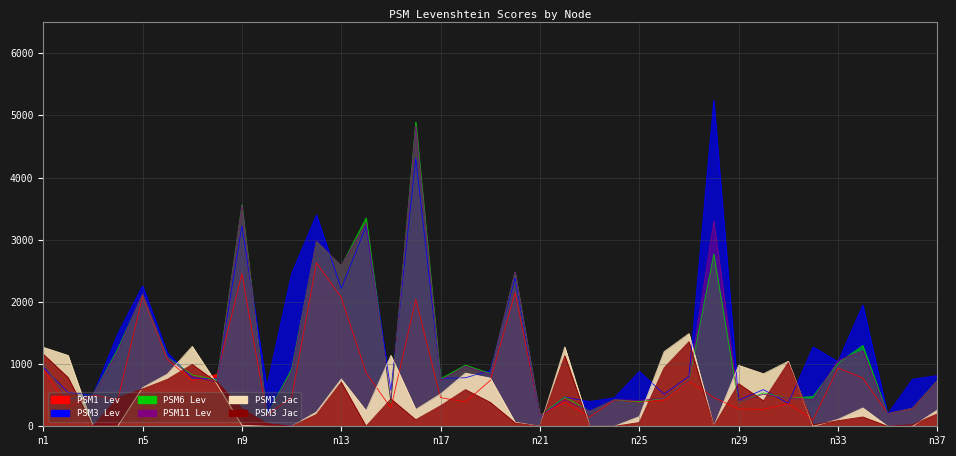

What is the difference between the PSM3 Lev values at n2 and n18?

236.0